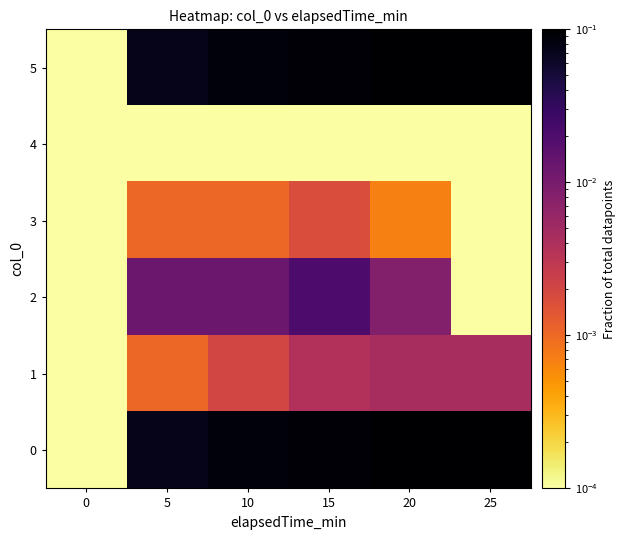

Which category has the highest value across all series?

25